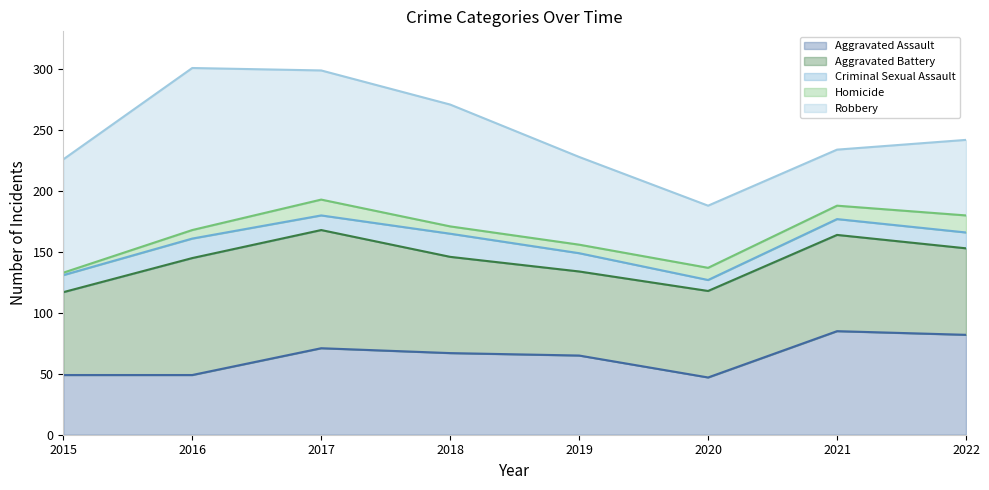

True or false: Aggravated Assault and Aggravated Battery intersect in this chart.

True